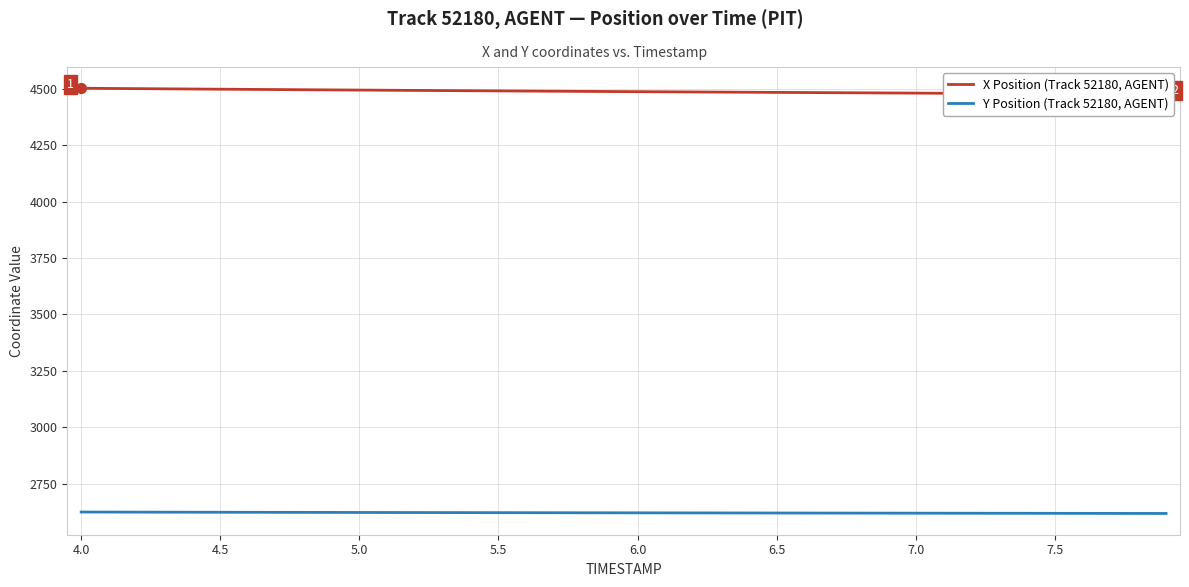

What are all the series names shown in the legend?

X Position (Track 52180, AGENT), Y Position (Track 52180, AGENT)